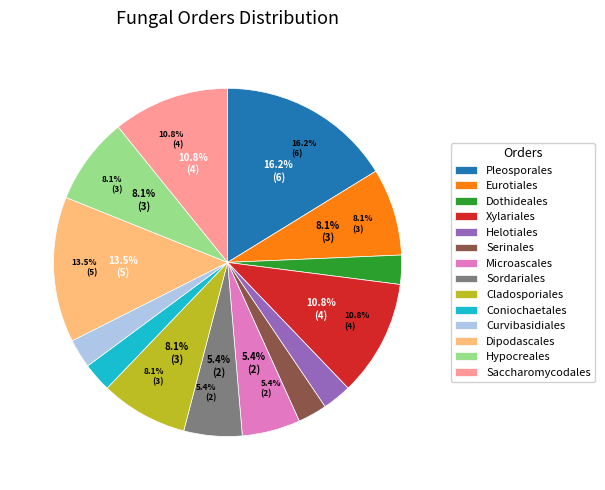

What percentage is the Eurotiales slice, to the nearest percent?

8%